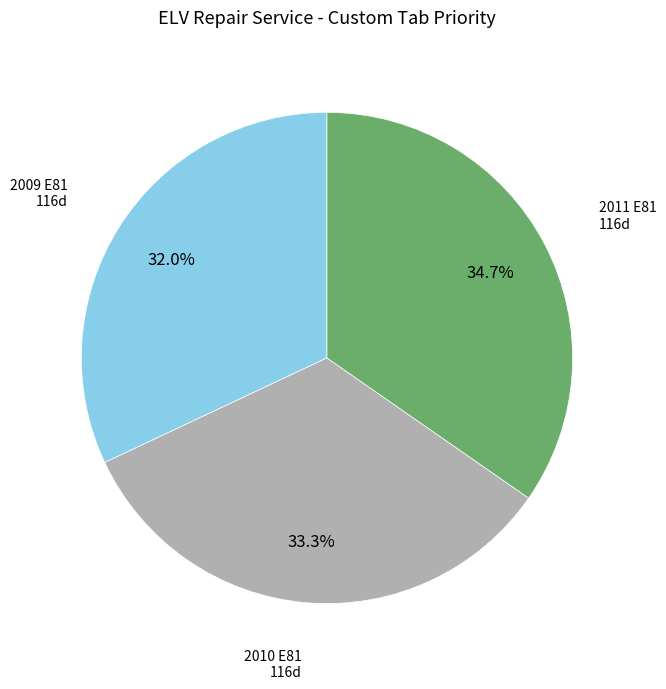

Does any single category account for the majority?

No